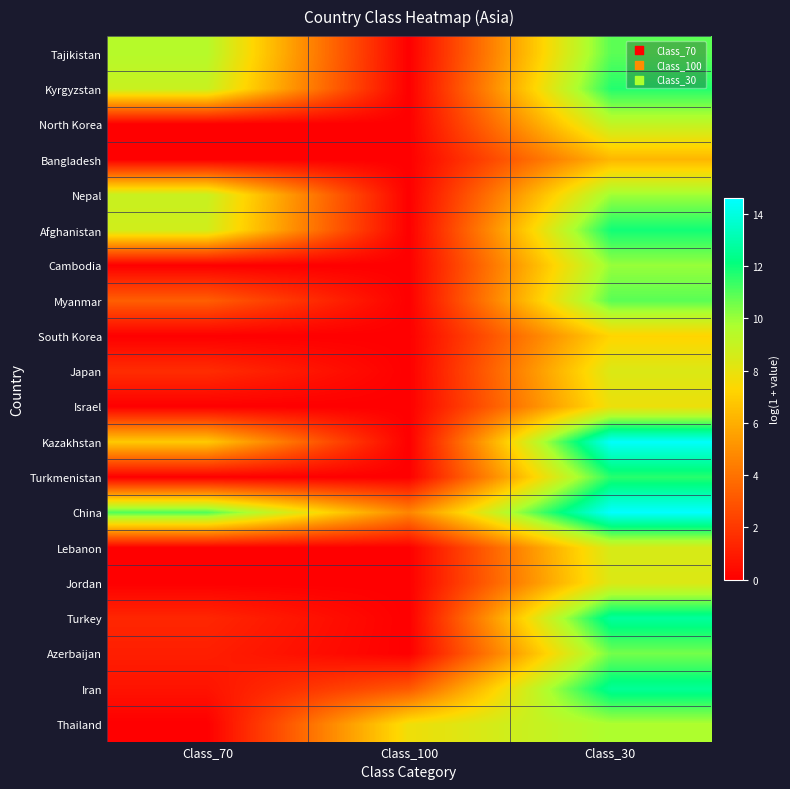

Which series has the largest total across all categories?

China